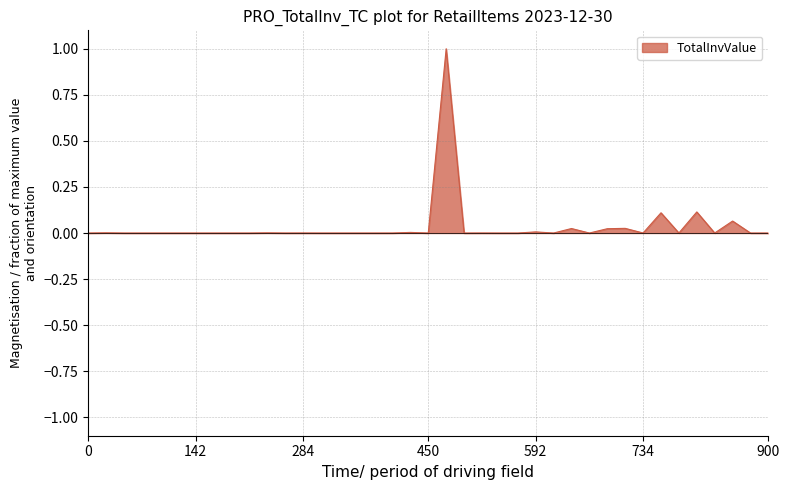

What is the difference between the maximum and minimum values?

1.0